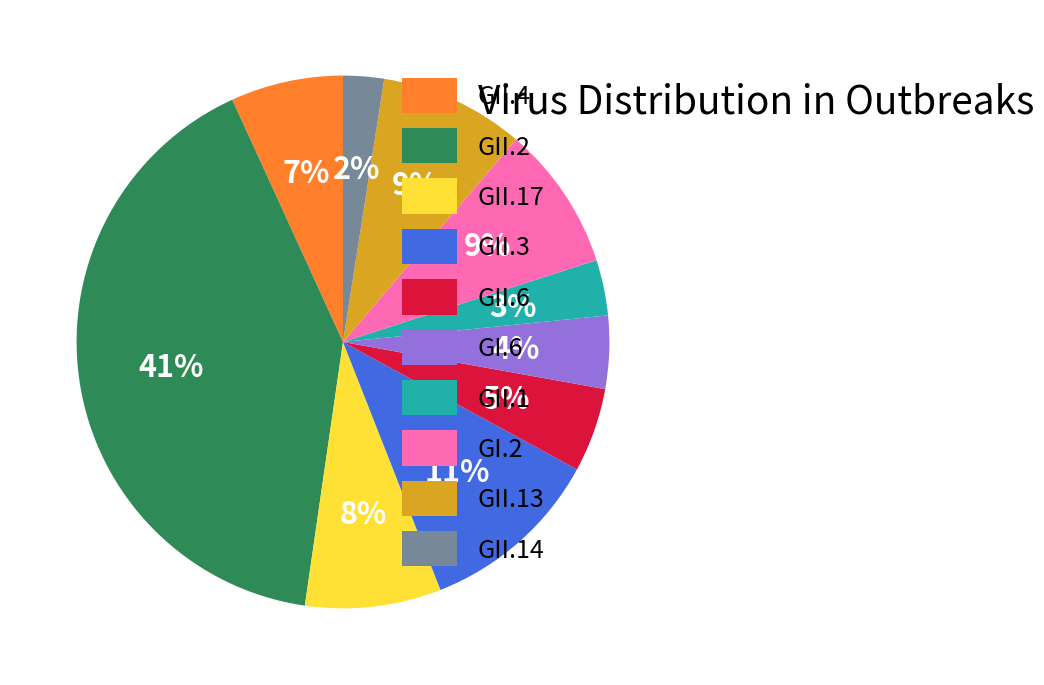

What is the largest slice in the pie chart?

GII.2